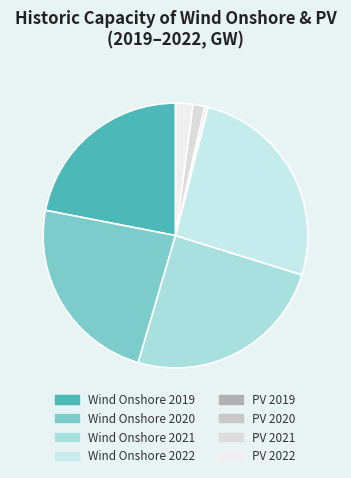

To the nearest percent, what is the difference between the PV 2020 and Wind Onshore 2022 slice percentages?

26%